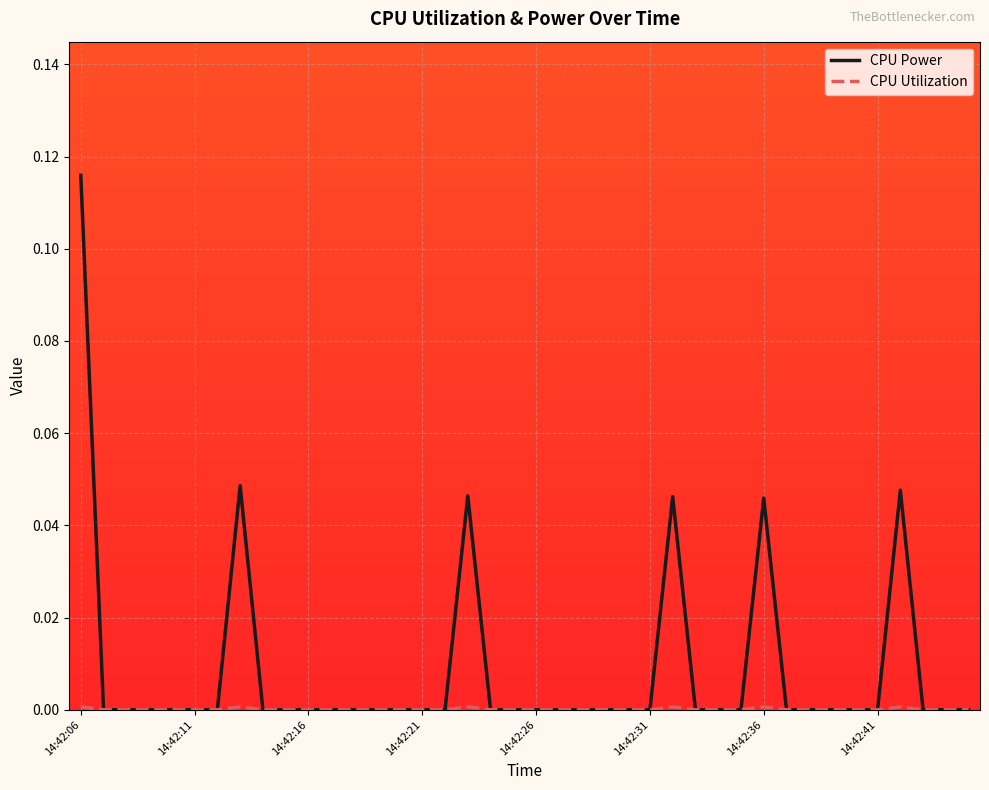

Which series has the widest spread of values?

CPU Power